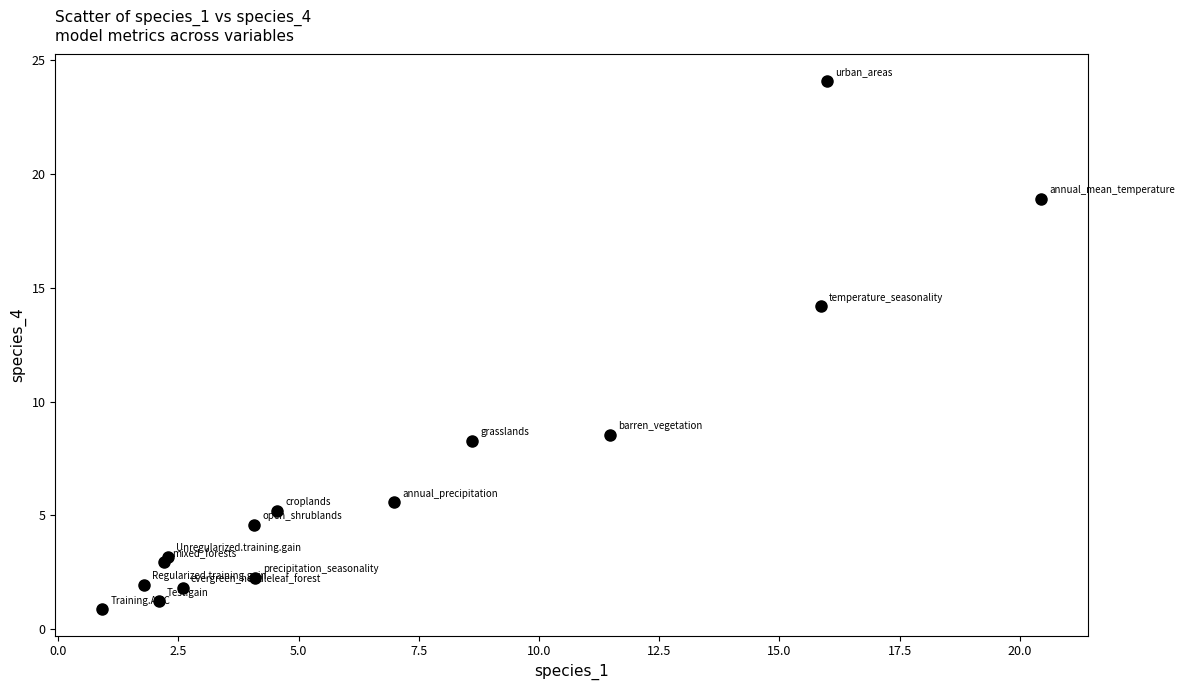

What Y value in the scatter plot is closest to 12?

14.2